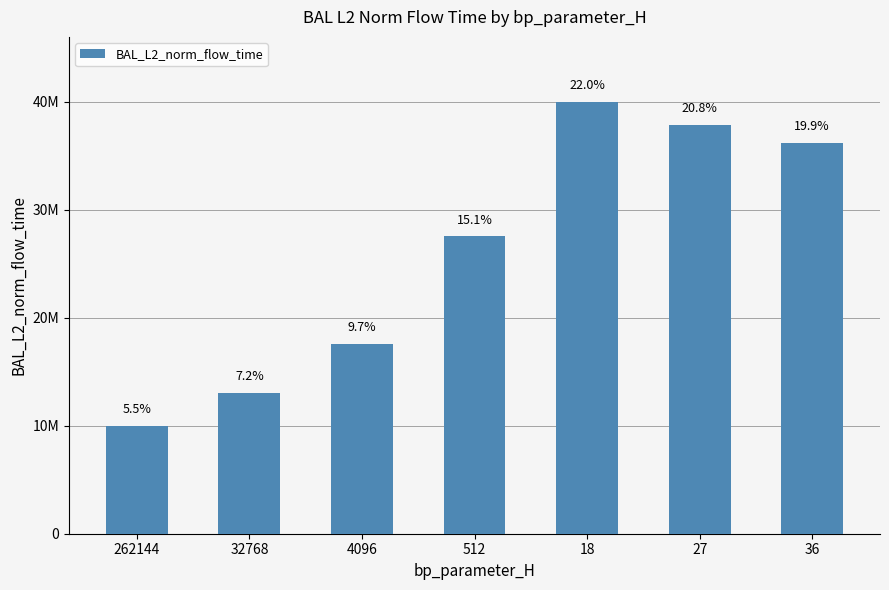

What is the sum of all values?

182173498.9